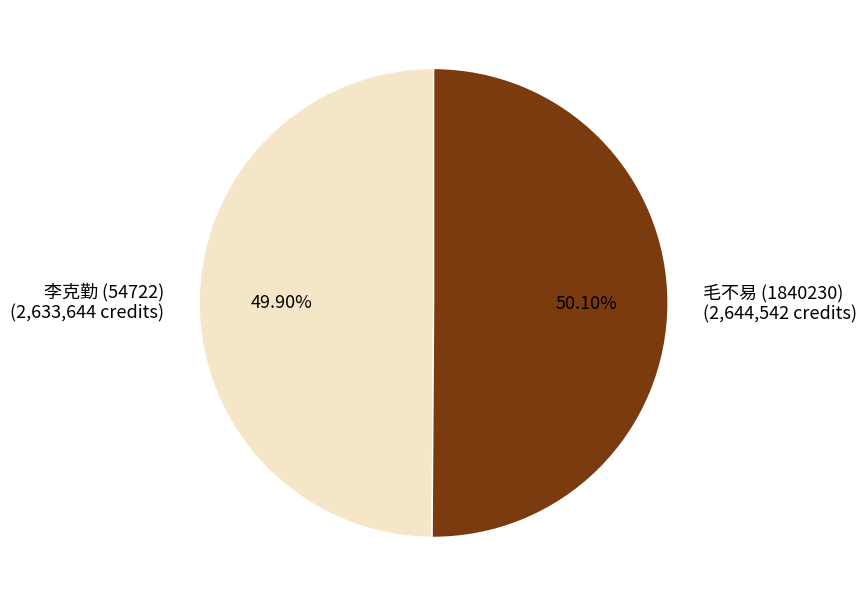

To the nearest percent, what is the average slice percentage?

50%